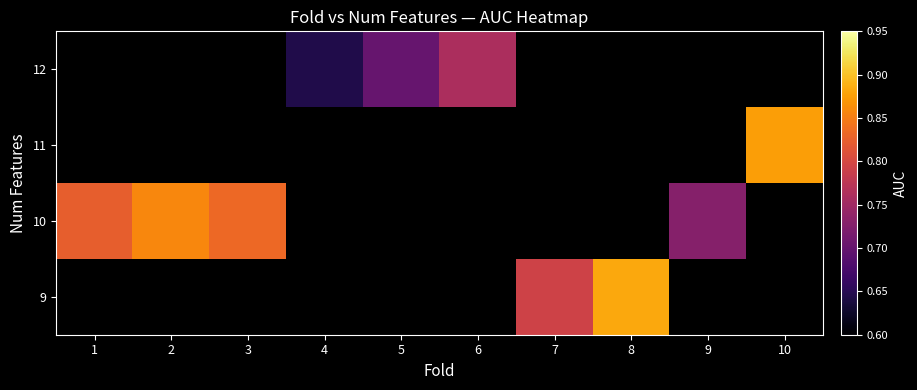

True or false: 9 has a value of 0.2 at 7.

False